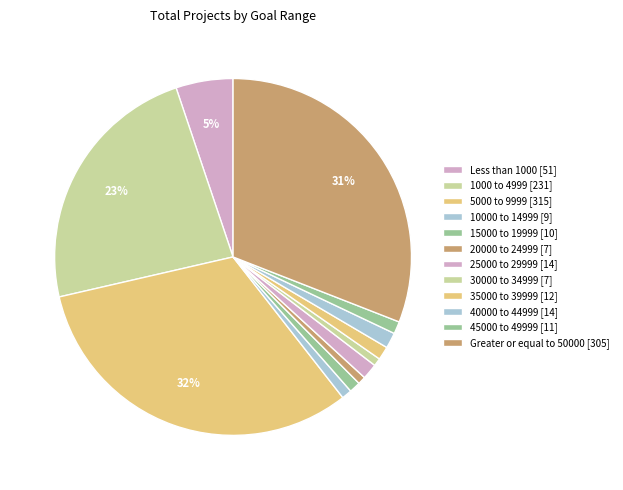

True or false: 20000 to 24999 accounts for 1% of the total.

True